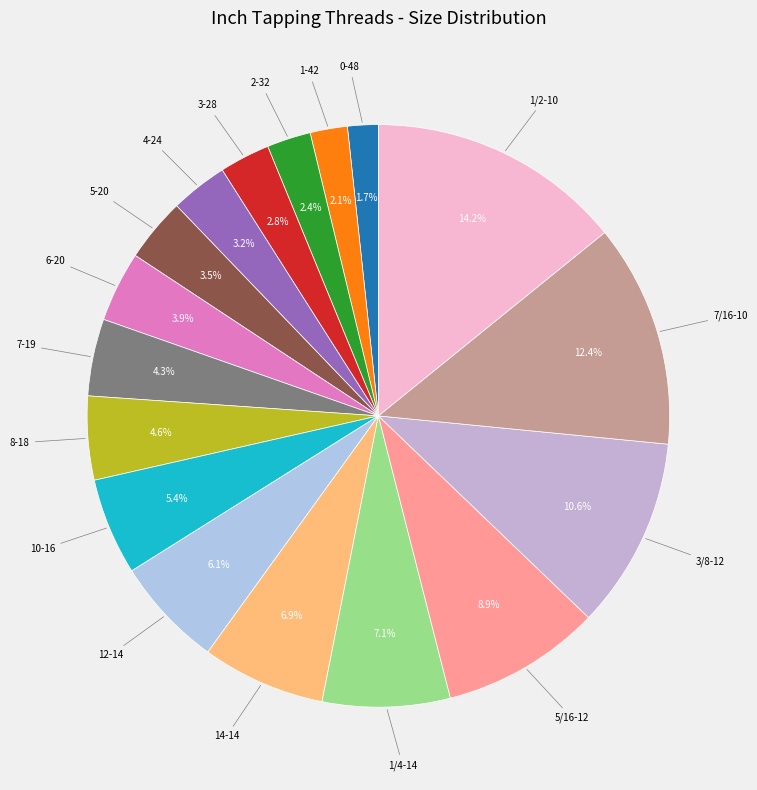

How much of the chart is everything except 2-32?

97.6%